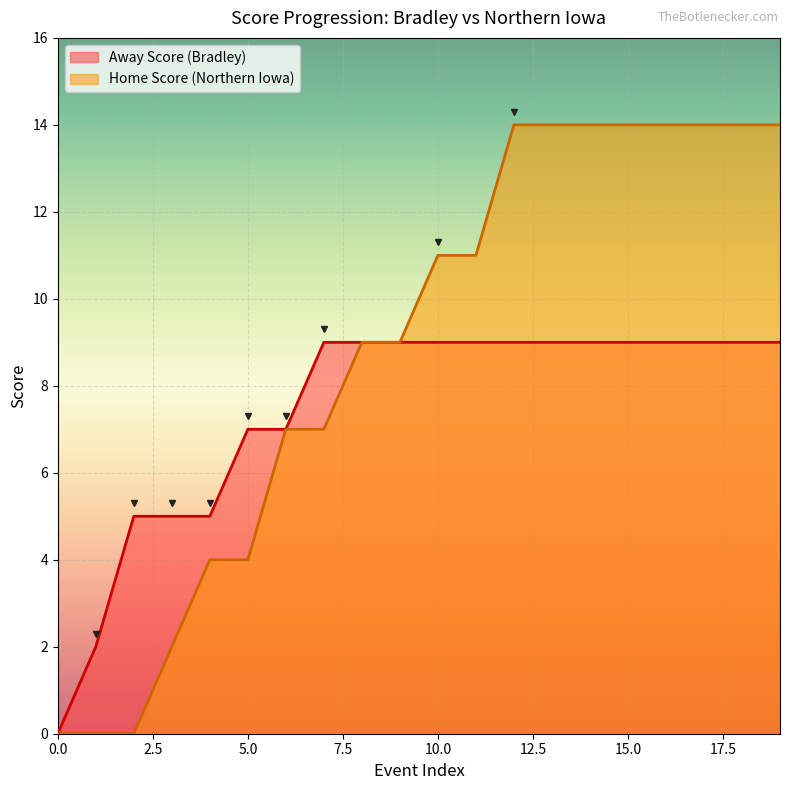

List the series in order of their peak value, lowest first.

Away Score (Bradley), Home Score (Northern Iowa)